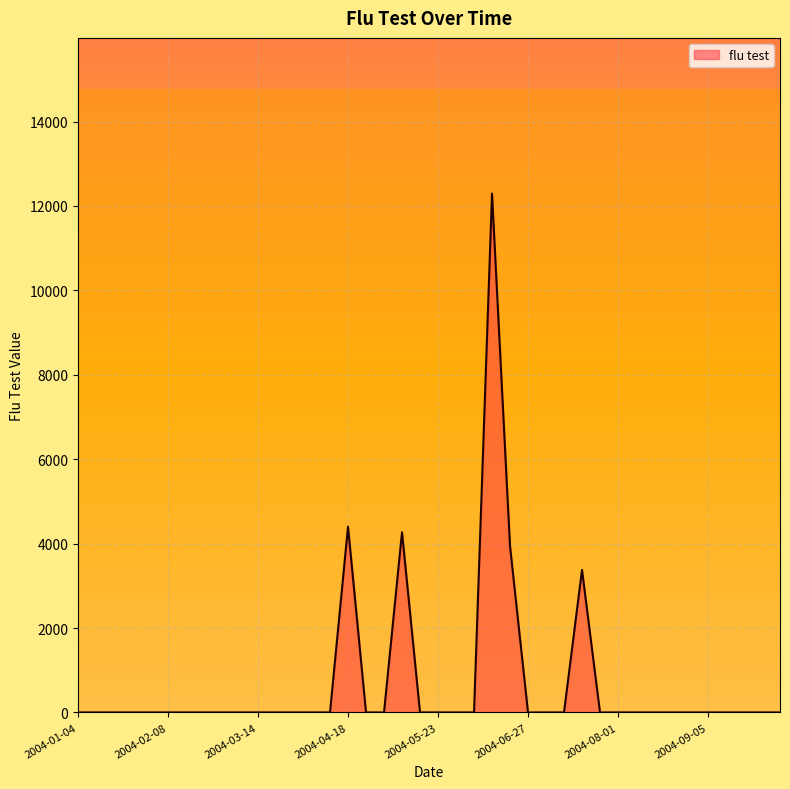

True or false: the data has more than 1 interior local peaks.

True